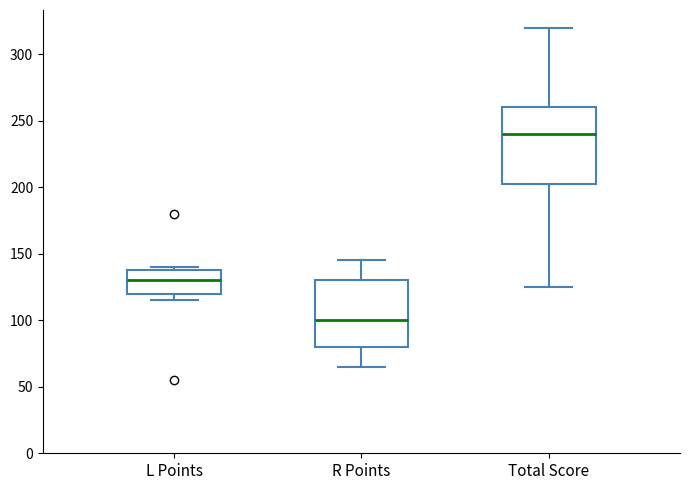

Which box is the tallest, from its lower edge to its upper edge?

Total Score